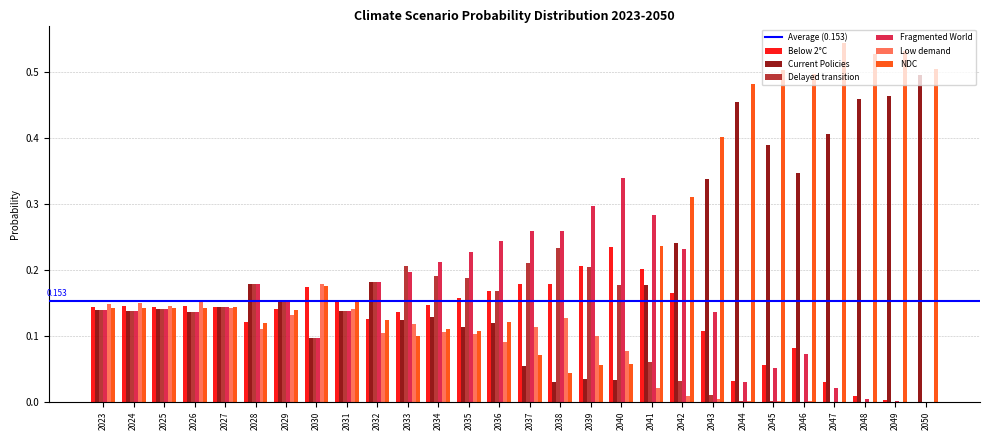

Which label corresponds to the largest value in the chart?

2047